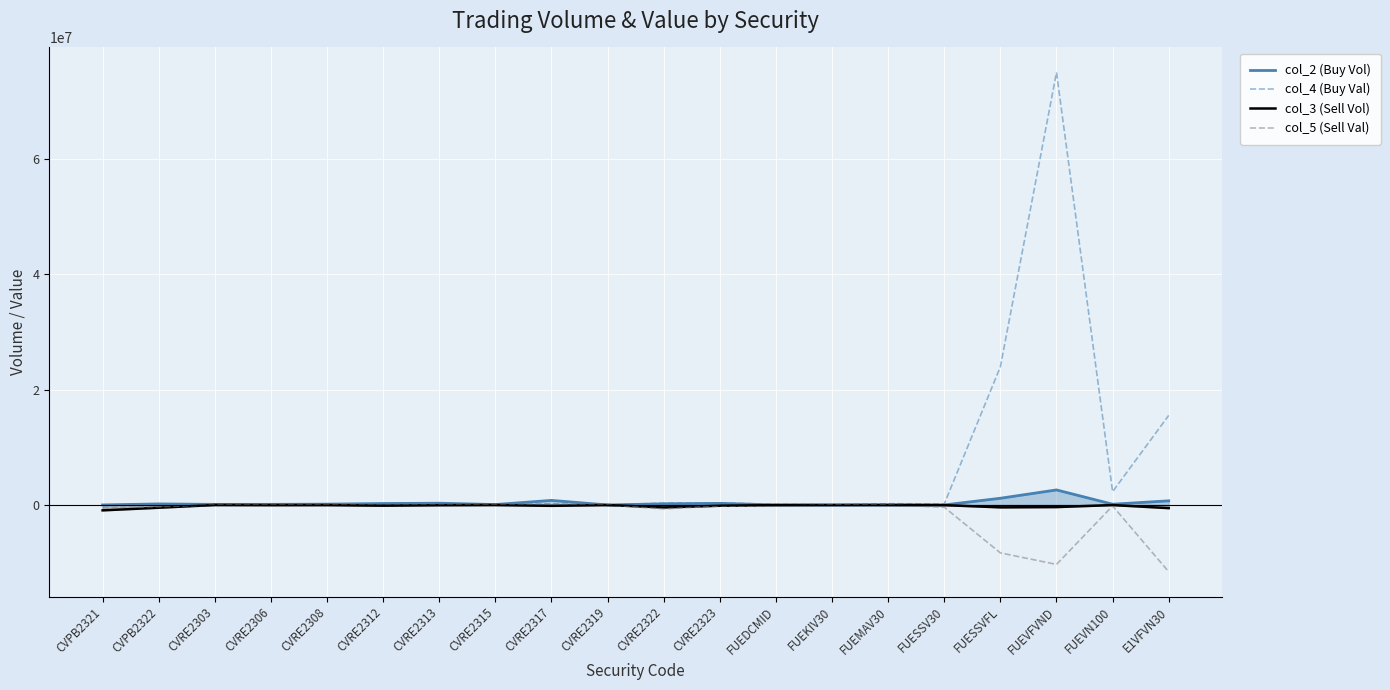

Reading left to right, transcribe all the data shown in this chart.

col_2 (Buy Vol): 12100	189400	108100	115200	147600	257900	311400	78900	801800	3000	207500	283600	10900	2200	15000	12300	1171800	2617000	139700	725800
col_4 (Buy Val): 6413	120375	95371	1152	55336	130883	215708	30564	223779	2370	336674	370435	122811	18044	221591	187598	23980901	75027036	2312806	15544810
col_3 (Sell Vol): -926100	-469000	-100	-20800	-10600	-116300	-31100	-400	-142900	0	-422600	-125200	-18200	-300	0	-25200	-405700	-359200	-9600	-540600
col_5 (Sell Val): -478856	-289614	-87	-208	-3728	-56050	-20830	-161	-38777	0	-680190	-163512	-203913	-2445	0	-381270	-8304348	-10303270	-158591	-11575932